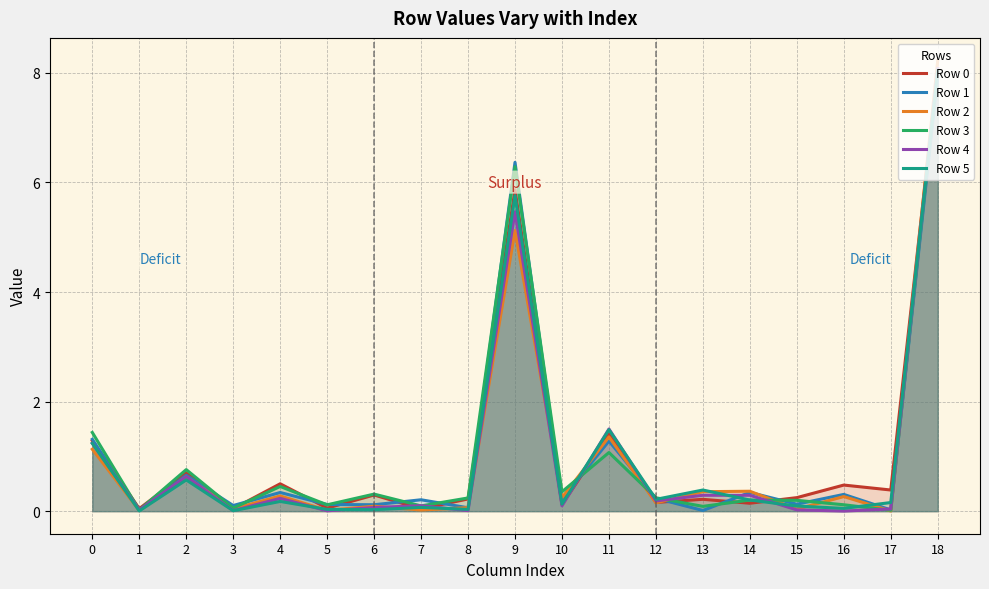

Rank the series at 0 from highest to lowest value.

Row 3, Row 1, Row 0, Row 4, Row 5, Row 2